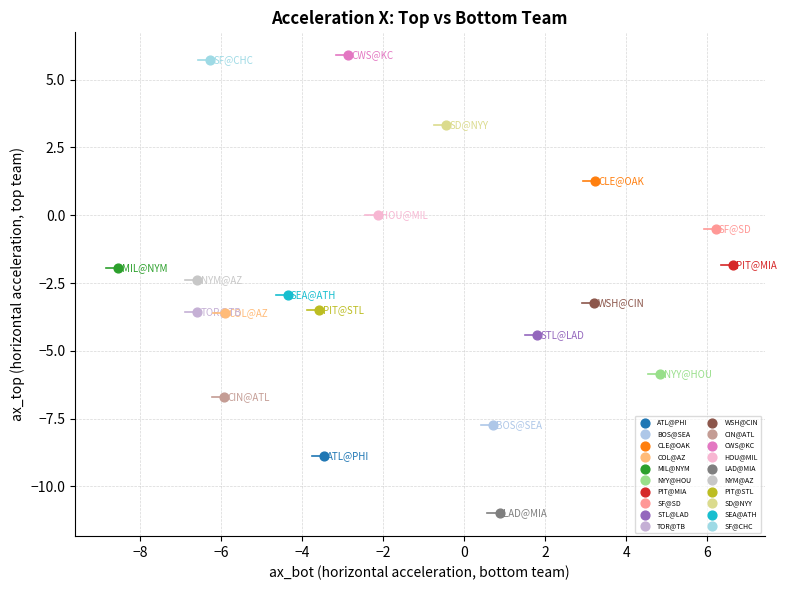

What are all the series names shown in the legend?

ATL@PHI, BOS@SEA, CLE@OAK, COL@AZ, MIL@NYM, NYY@HOU, PIT@MIA, SF@SD, STL@LAD, TOR@TB, WSH@CIN, CIN@ATL, CWS@KC, HOU@MIL, LAD@MIA, NYM@AZ, PIT@STL, SD@NYY, SEA@ATH, SF@CHC